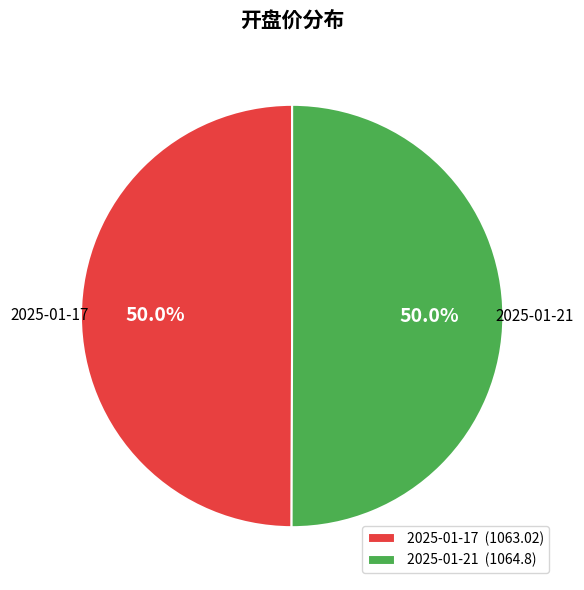

How many slices are in this pie chart?

2